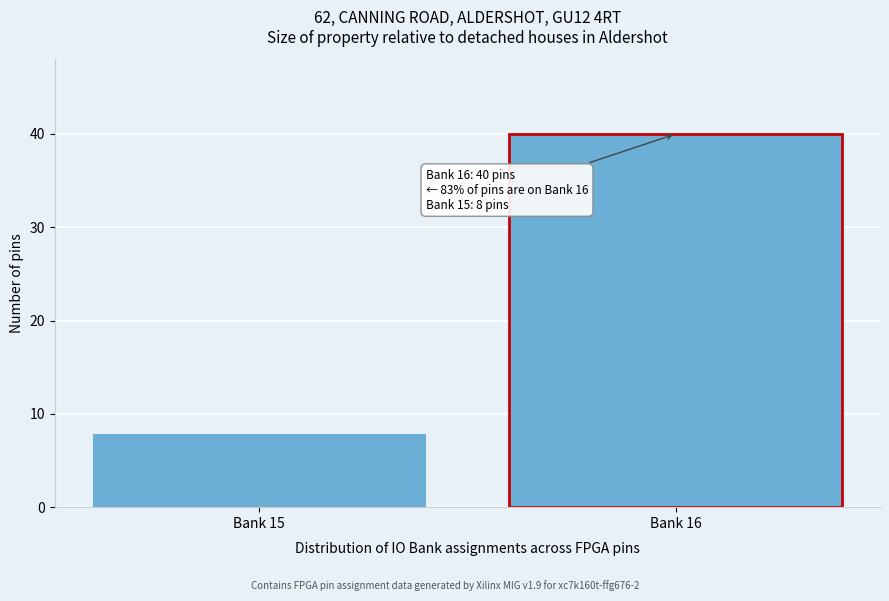

Reading left to right, extract all data points from this chart.

Bank 15=8	Bank 16=40